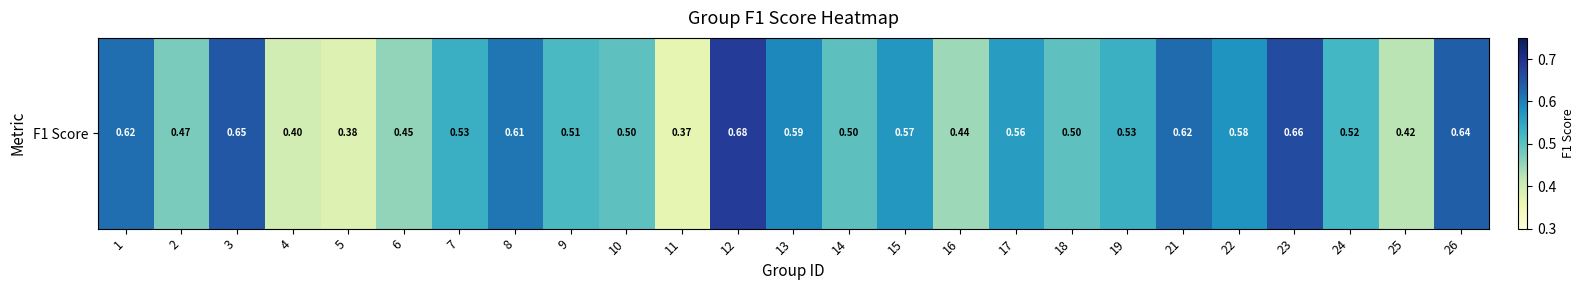

Which category has the highest value across all series?

12